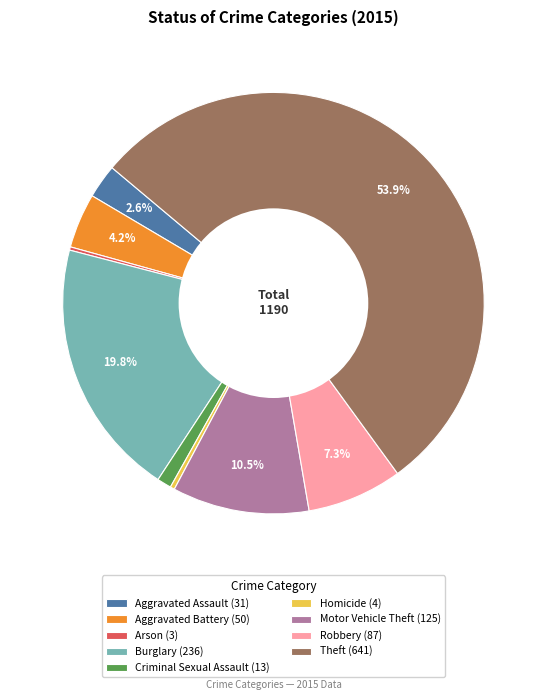

The Aggravated Battery slice represents 14% of the pie. True or false?

False